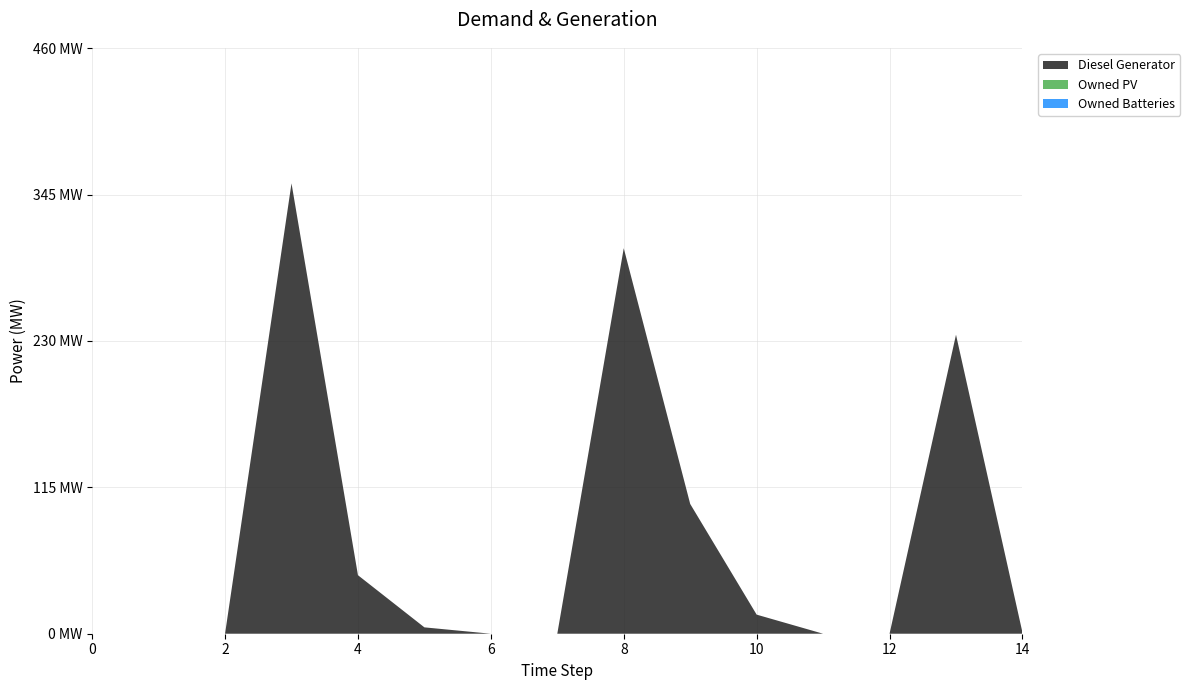

Reading right to left, extract all data points from this chart.

Diesel Generator: 14=1	13=235	12=0	11=0	10=15	9=102	8=303	7=0	6=0	5=5	4=46	3=354	2=0	1=0	0=0
Owned PV: 14=0	13=0	12=0	11=0	10=0	9=0	8=0	7=0	6=0	5=0	4=0	3=0	2=0	1=0	0=0
Owned Batteries: 14=0	13=0	12=0	11=0	10=0	9=0	8=0	7=0	6=0	5=0	4=0	3=0	2=0	1=0	0=0